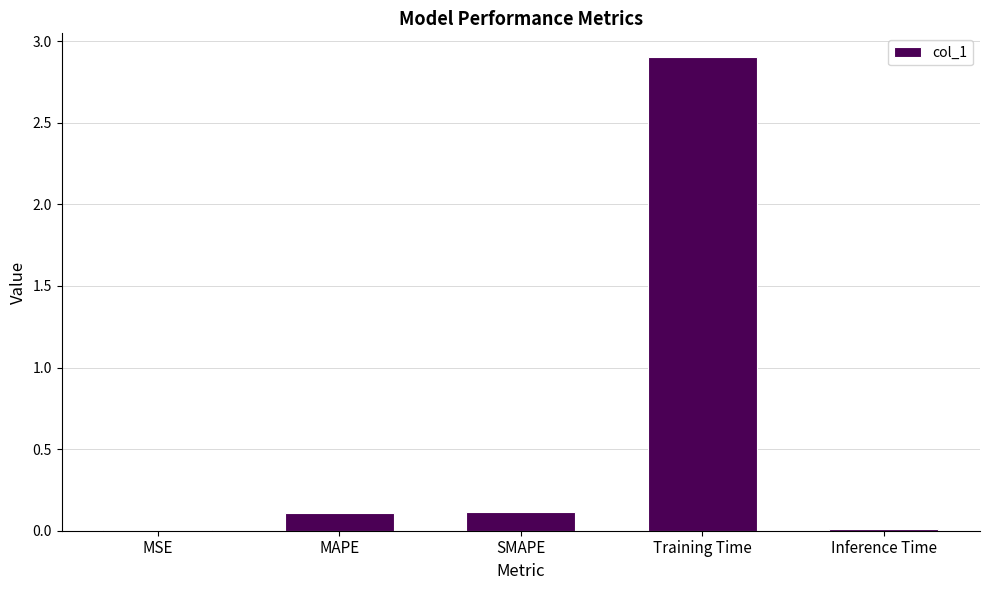

What is the change in value from SMAPE to Training Time?

+2.8